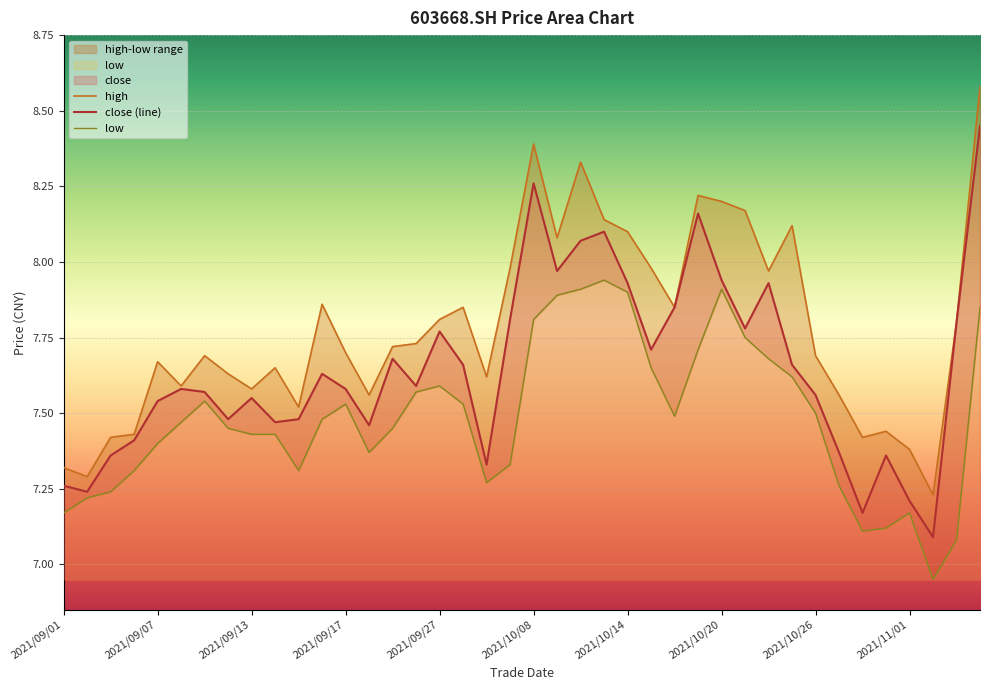

What is the sum of all high values?

311.3